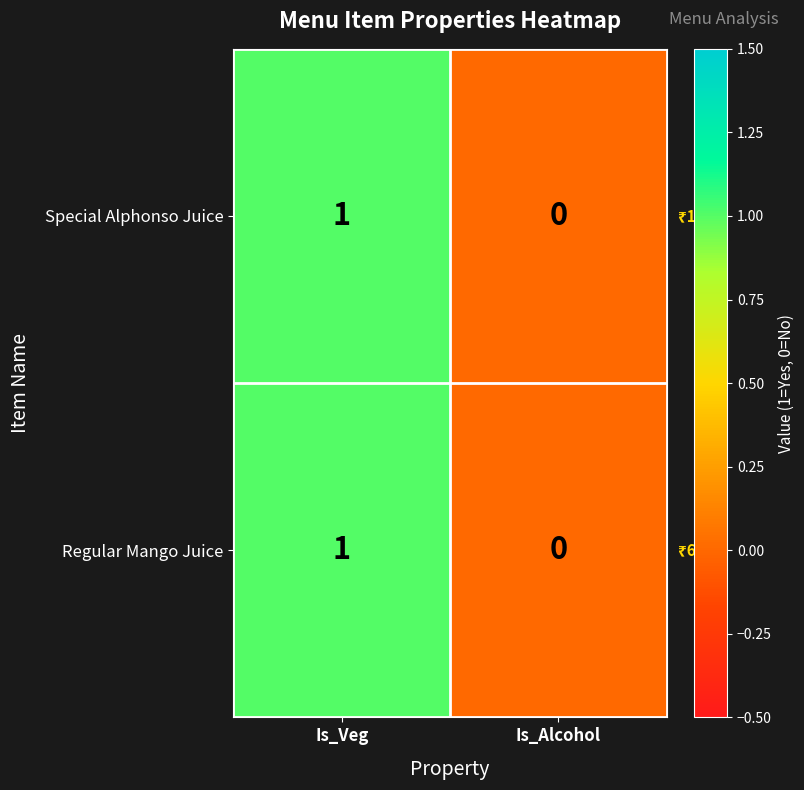

True or false: Regular Mango Juice has a value of 0 at Is_Alcohol.

True